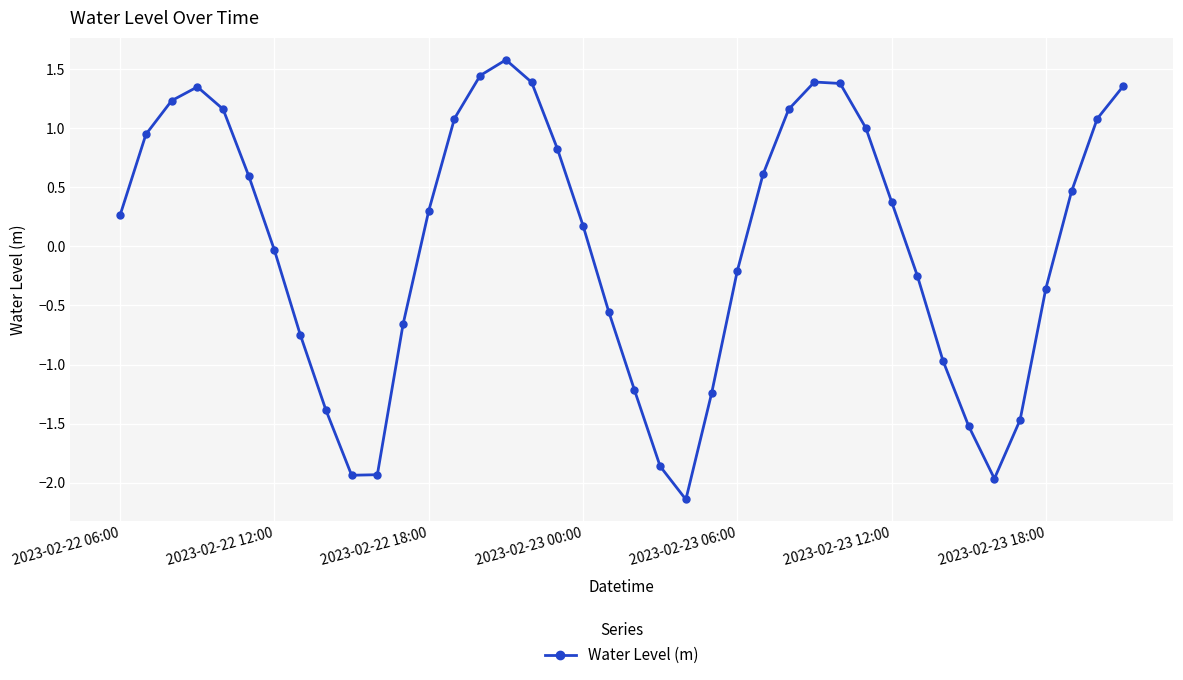

True or false: there are more than 0 points higher than both neighbors.

True